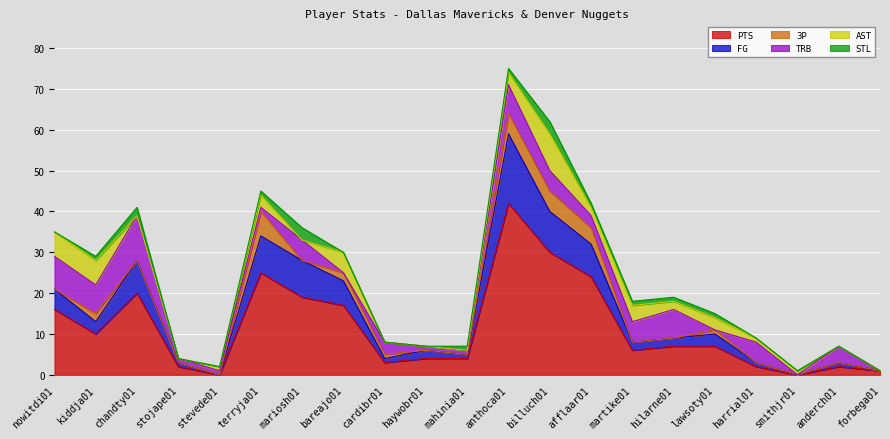

What is the sum of all TRB values?

75